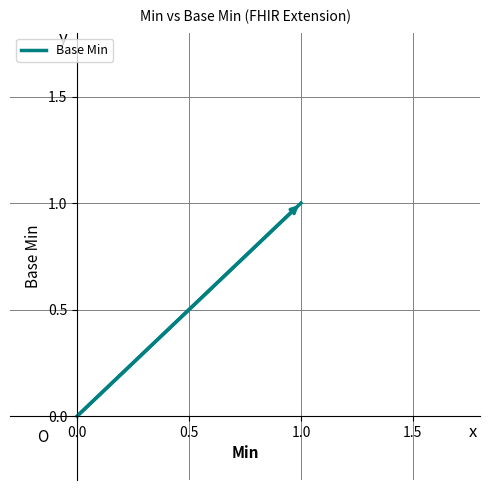

True or false: the data shows 0 at 0.0.

False